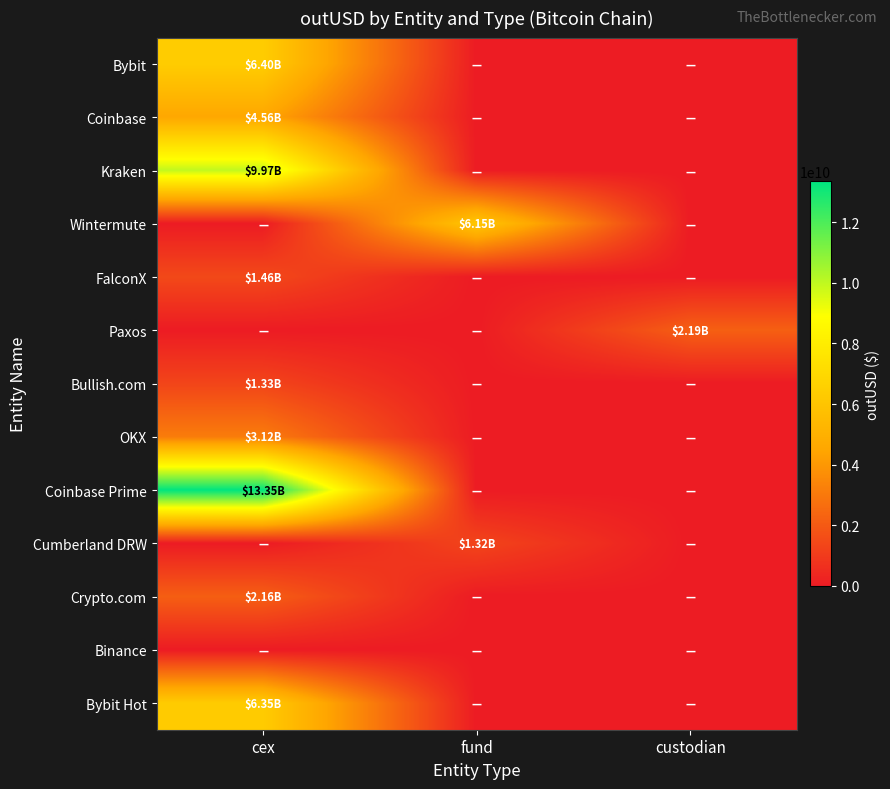

Which series has the largest total across all categories?

Coinbase Prime